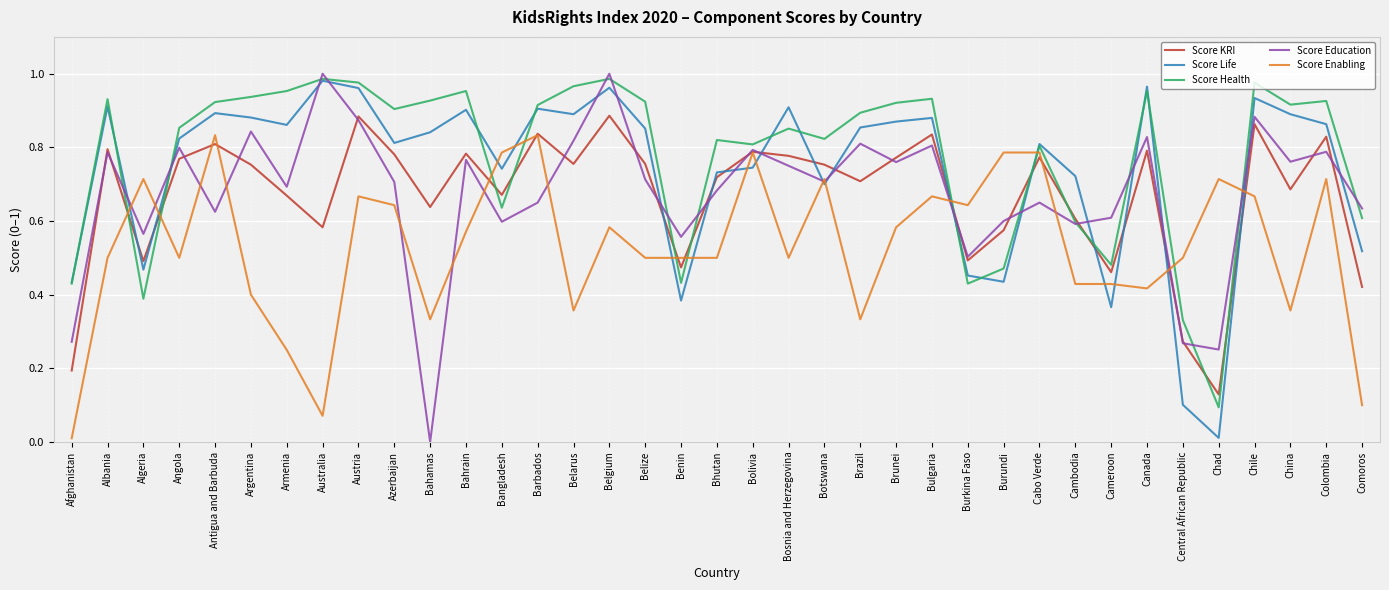

The Score KRI series shows 0.7 at Armenia. True or false?

True